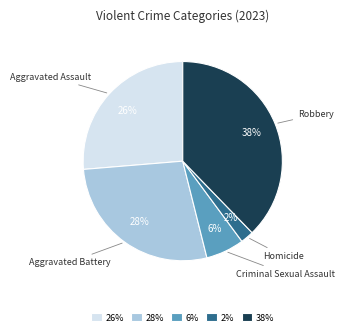

To the nearest percent, what is the difference between the largest and smallest slice percentages?

36%